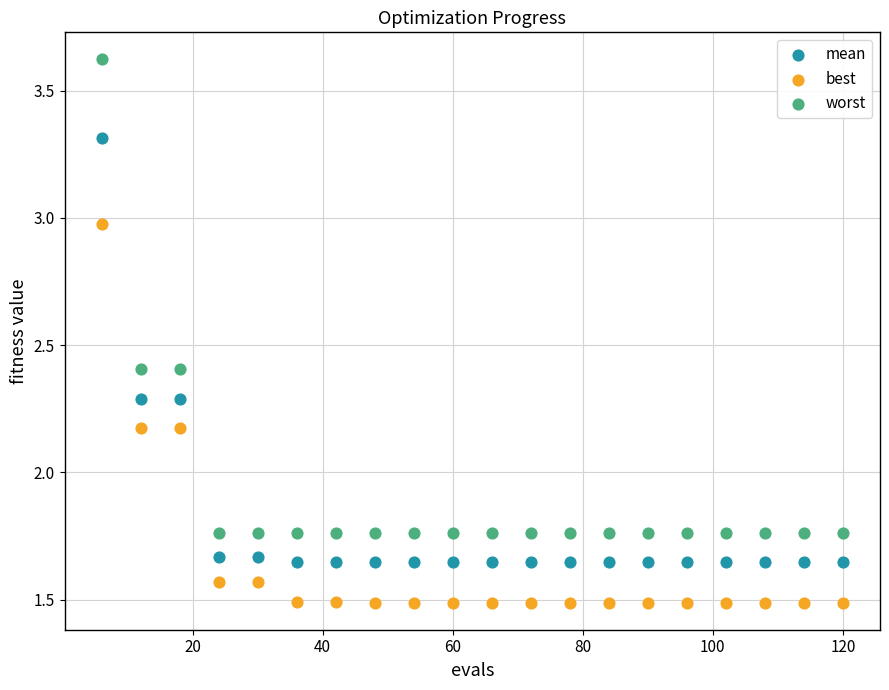

Which series reaches the minimum Y coordinate?

best